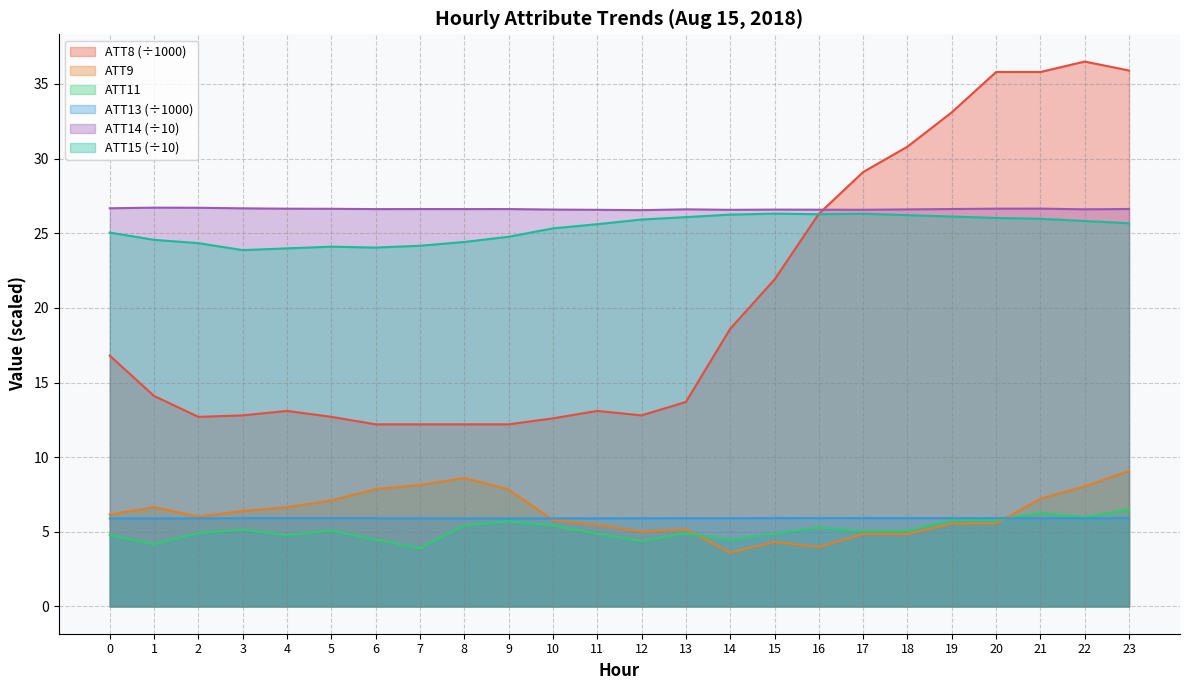

Reading left to right, what are all the values shown in this chart?

ATT8: 16.8	14.1	12.7	12.8	13.1	12.7	12.2	12.2	12.2	12.2	12.6	13.1	12.8	13.7	18.6	21.9	26.3	29.1	30.8	33.1	35.8	35.8	36.5	35.9
ATT9: 6.2	6.7	6.0	6.4	6.7	7.1	7.9	8.1	8.6	7.8	5.8	5.5	5.0	5.2	3.6	4.3	4.0	4.9	4.9	5.6	5.6	7.2	8.0	9.1
ATT11: 4.8	4.2	4.9	5.1	4.8	5.1	4.5	3.9	5.4	5.7	5.4	4.9	4.4	4.9	4.5	4.9	5.3	5.0	5.1	5.8	5.8	6.3	6.0	6.5
ATT13: 5.9	5.9	5.9	5.9	5.9	5.9	5.9	5.9	5.9	5.9	5.9	5.9	5.9	5.9	5.9	5.9	5.9	5.9	5.9	5.9	5.9	5.9	5.9	5.9
ATT14: 26.7	26.7	26.7	26.7	26.6	26.6	26.6	26.6	26.6	26.6	26.6	26.6	26.5	26.6	26.6	26.6	26.6	26.6	26.6	26.6	26.6	26.6	26.6	26.6
ATT15: 25.0	24.6	24.3	23.9	24.0	24.1	24.0	24.2	24.4	24.8	25.3	25.6	25.9	26.1	26.2	26.3	26.3	26.3	26.2	26.1	26.0	26.0	25.8	25.7